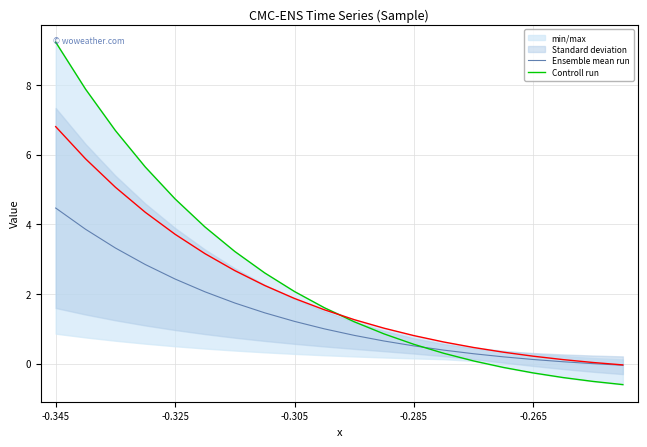

The Ensemble mean run series shows 1.0 at 9. True or false?

True